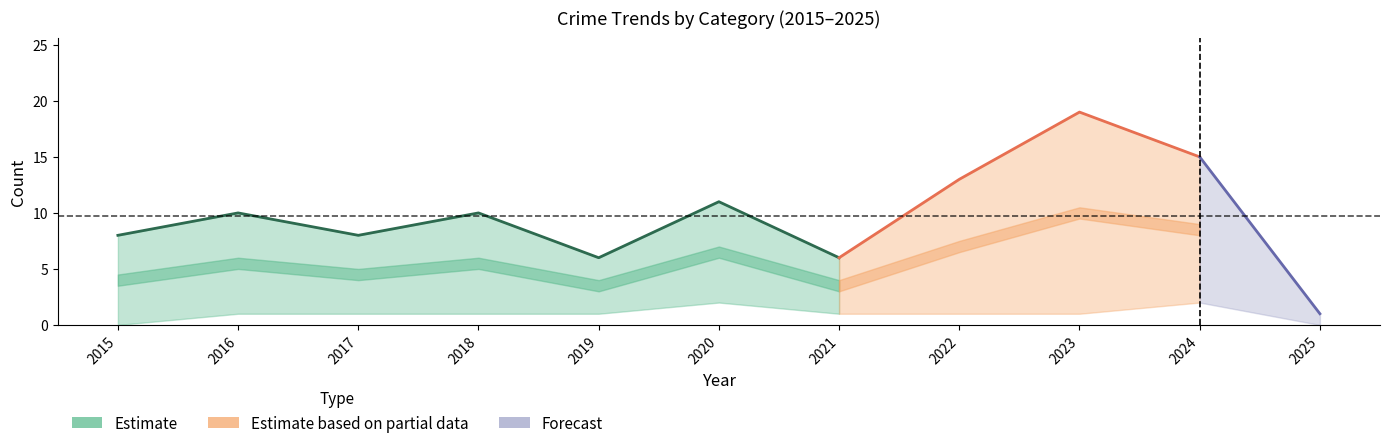

At which category does Robbery reach its first local valley?

2017